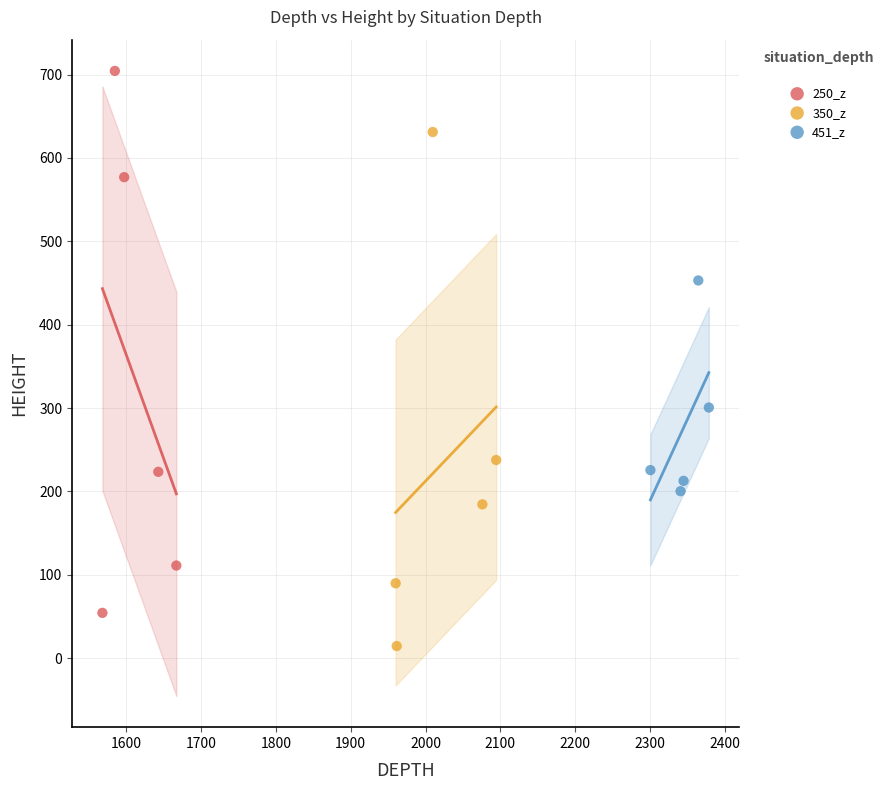

Which series reaches the minimum Y coordinate?

350_z